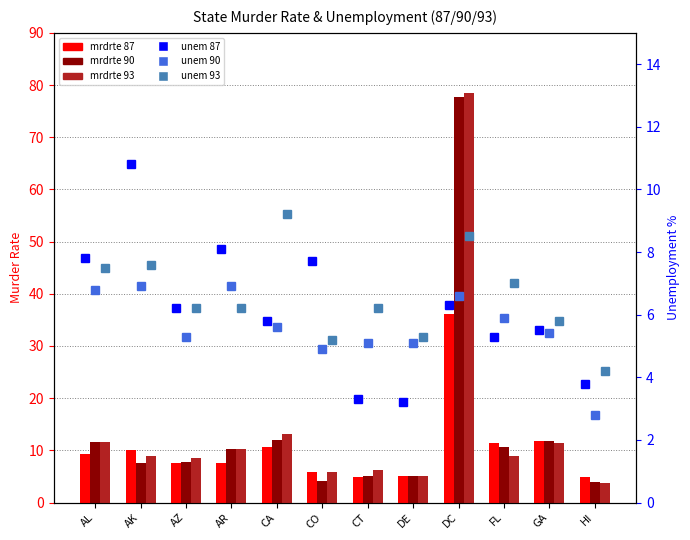

How many groups of bars are there?

12